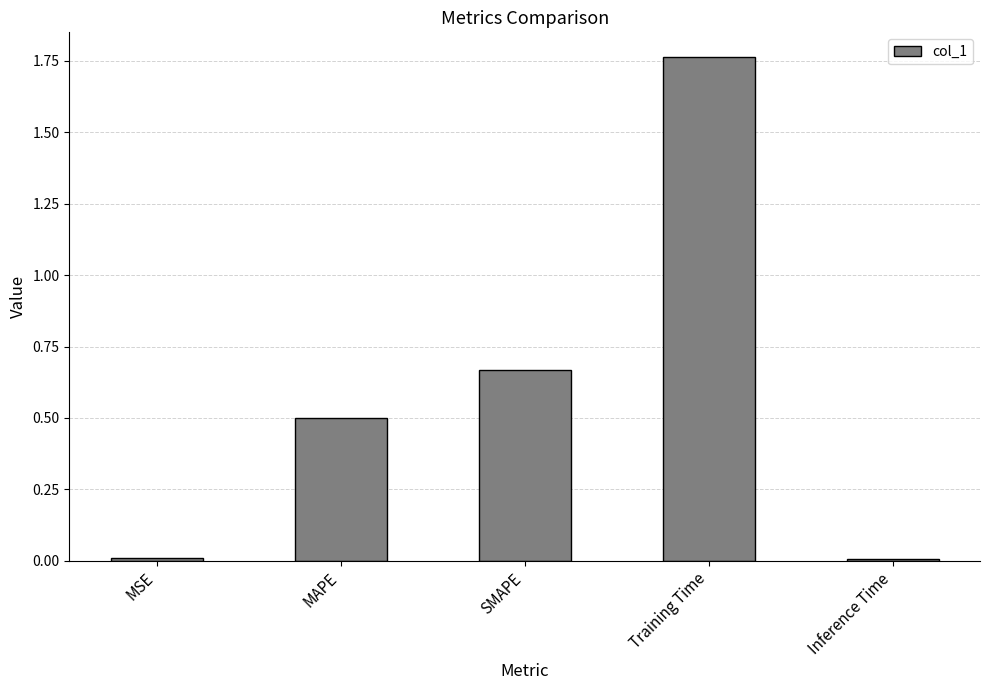

What is the average value?

0.6